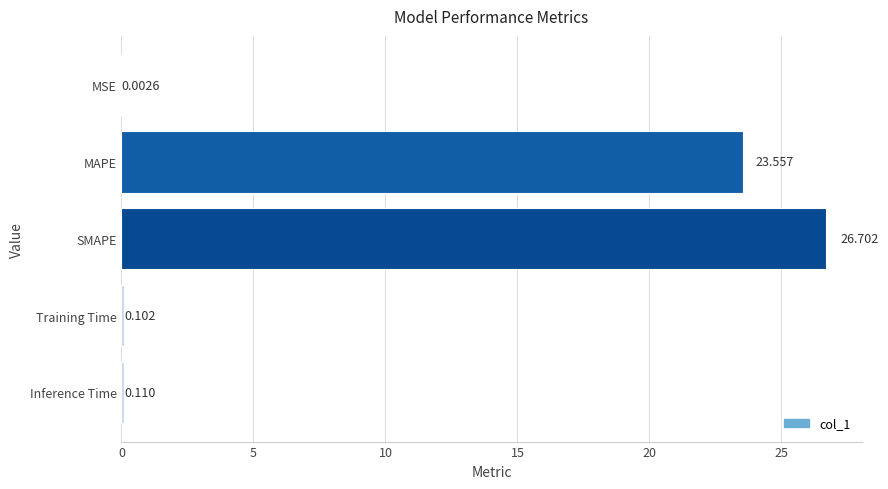

Between Training Time and MAPE, which is larger?

MAPE